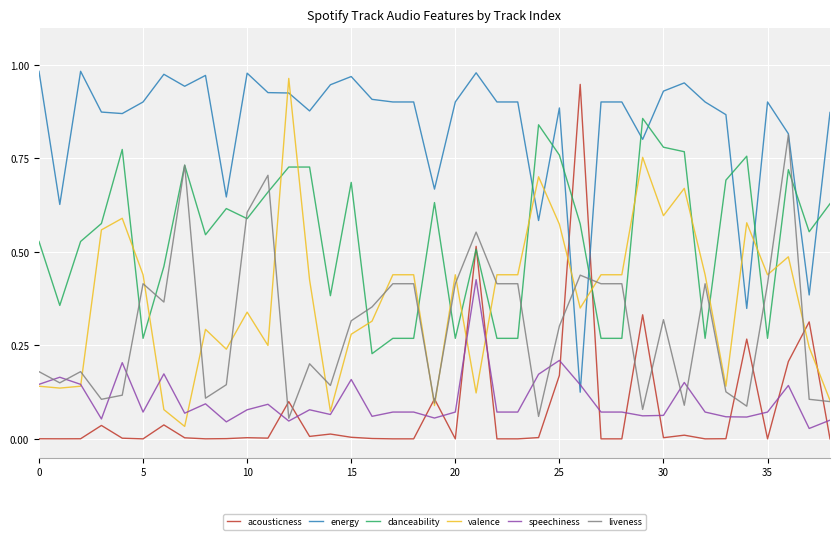

Which series has the largest total across all categories?

energy